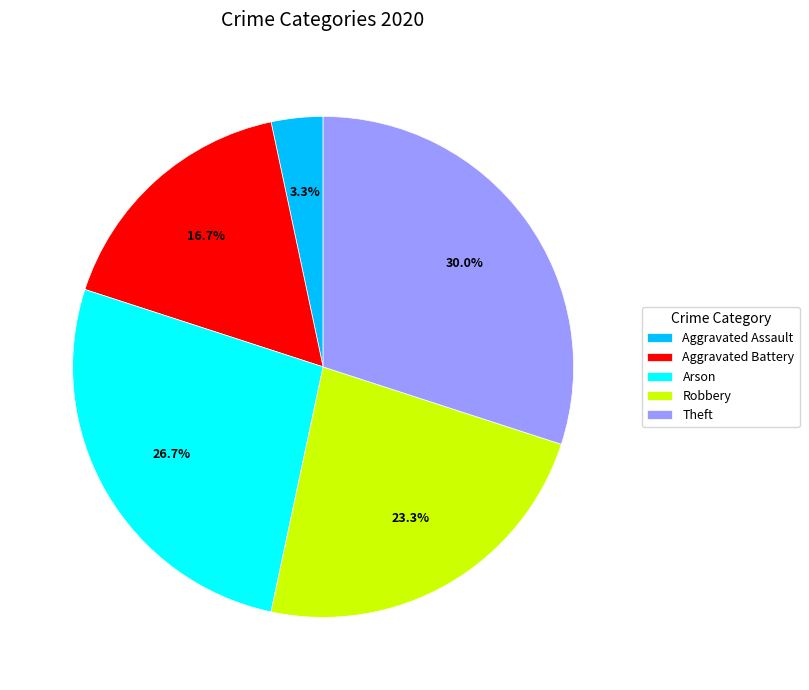

How many slices are in this pie chart?

5